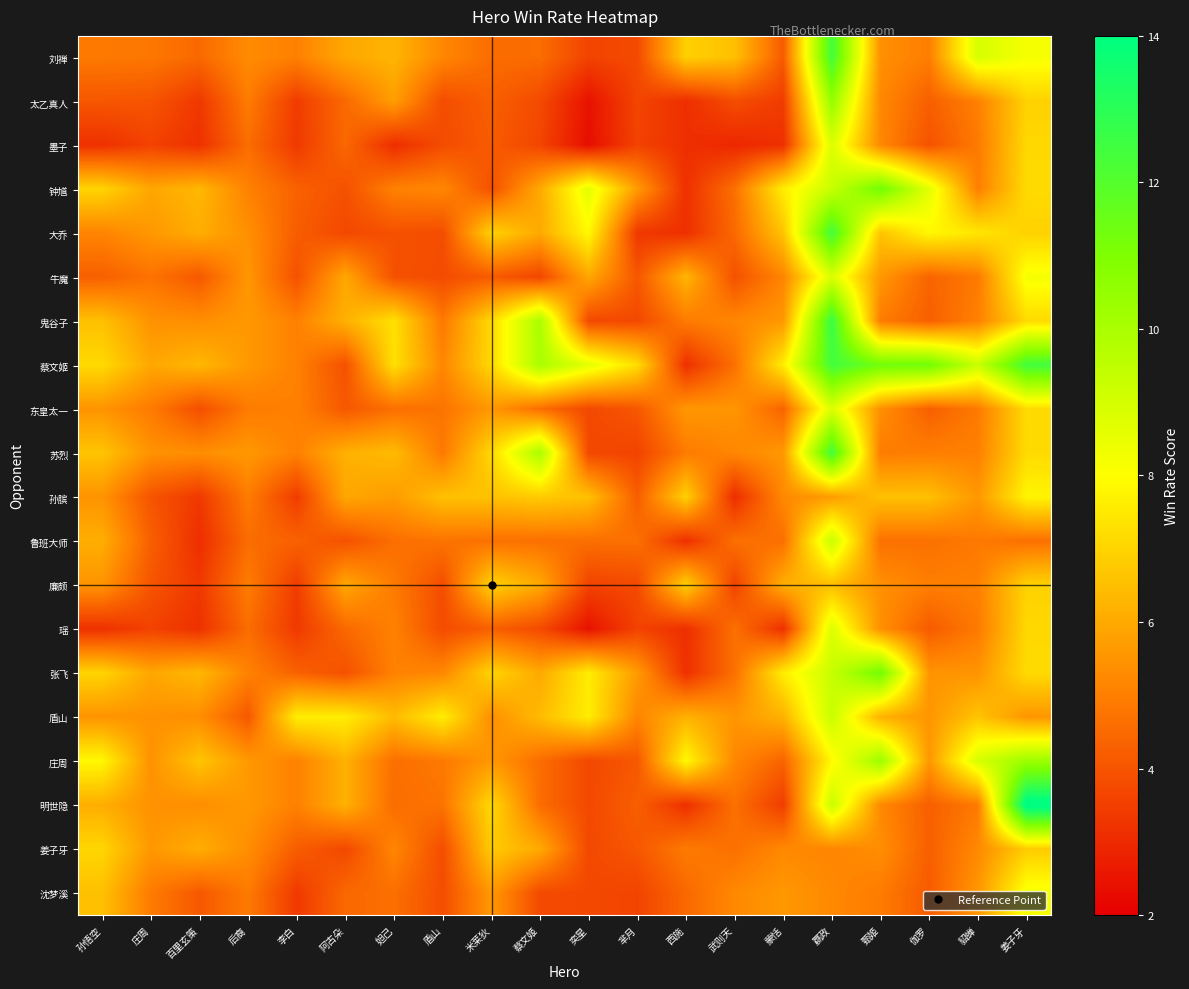

Which has a higher value, 蔡文姬 or 盾山?

盾山